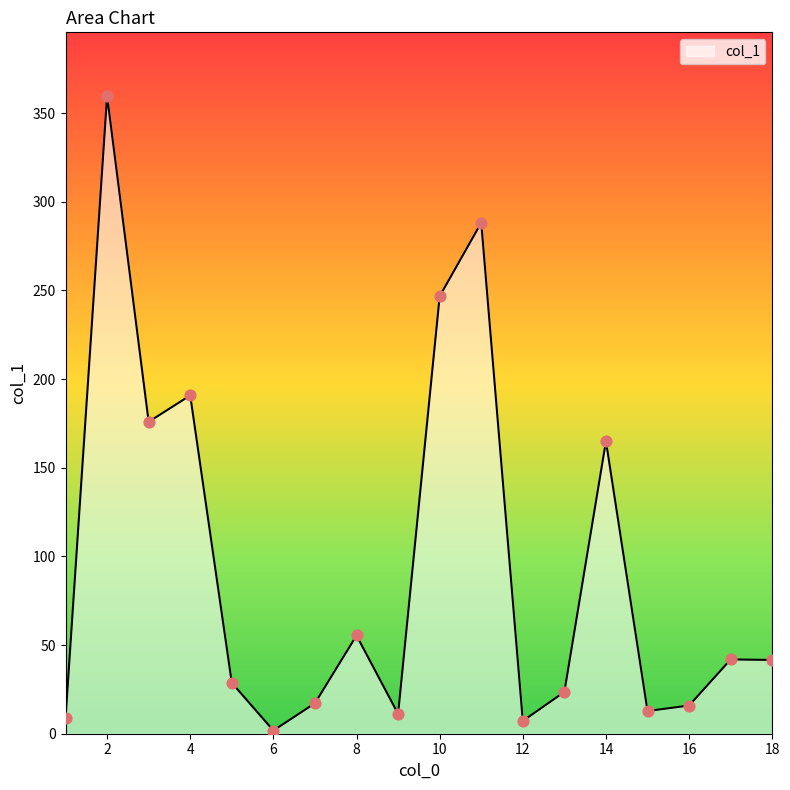

Between 5 and 6, which is larger?

5